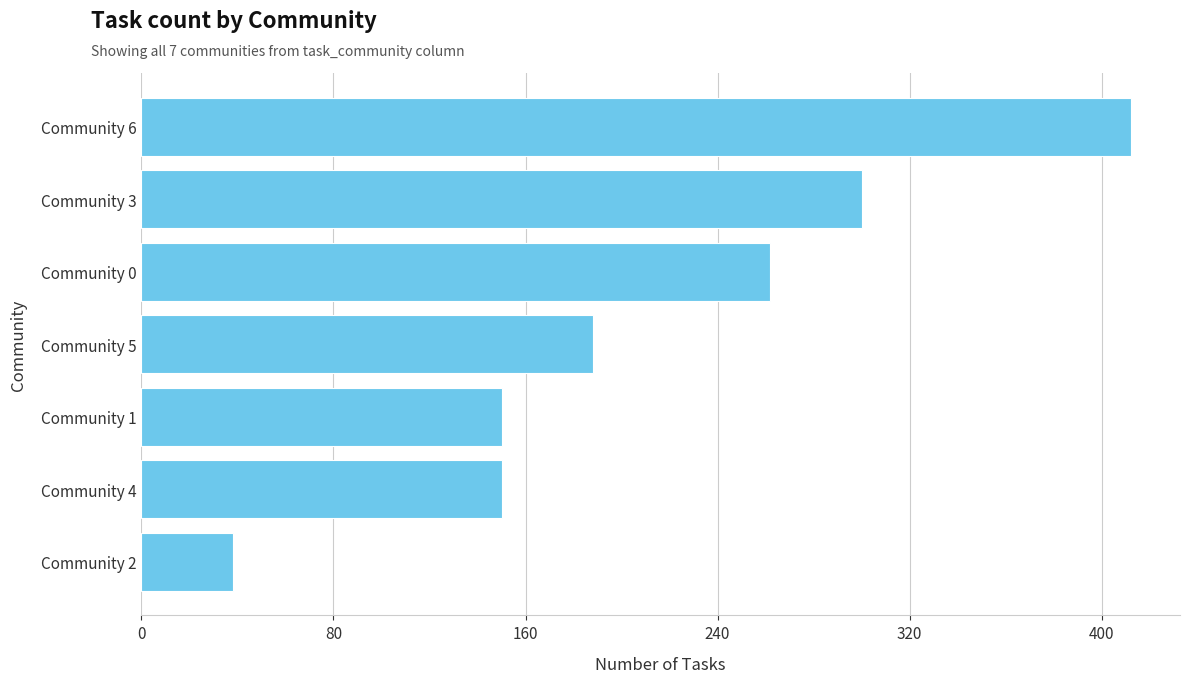

Is it true that the value at Community 0 is 389?

False